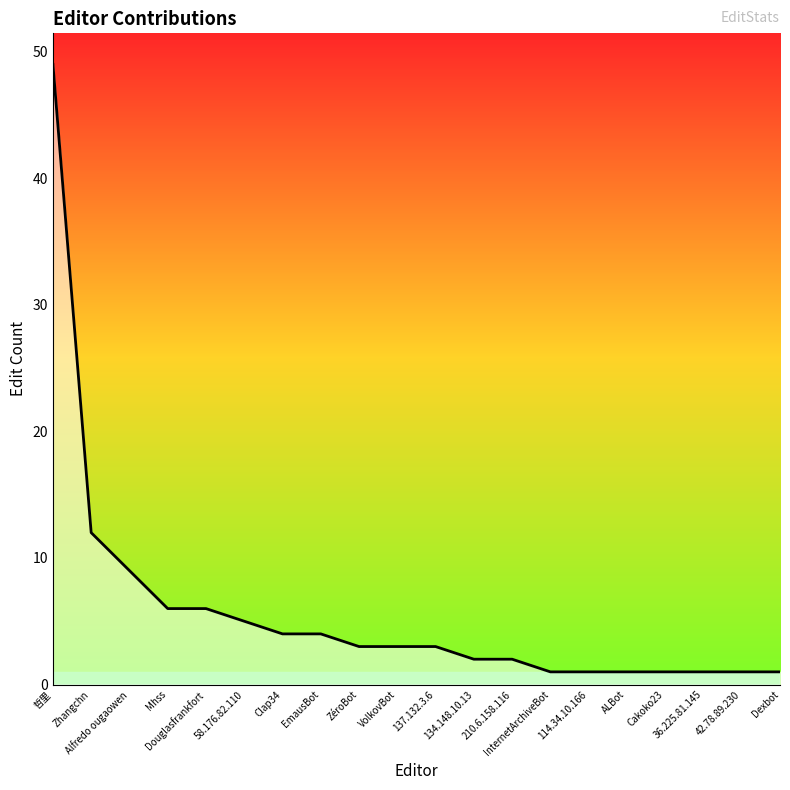

What is the maximum value shown in the chart?

49